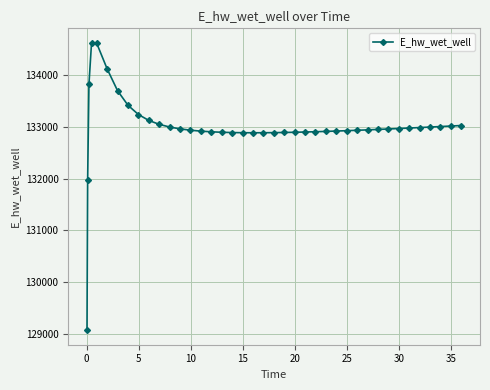

Does the chart have visible grid lines?

Yes